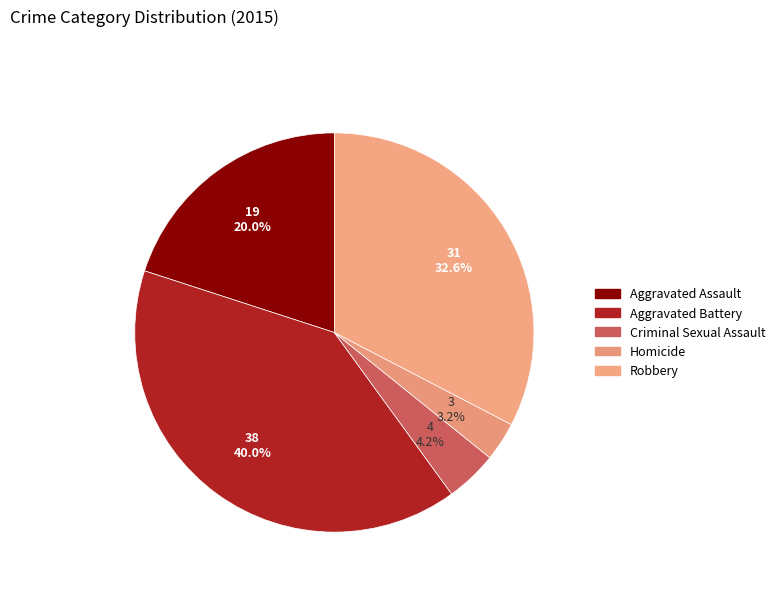

What is the smallest slice in the pie chart?

Homicide